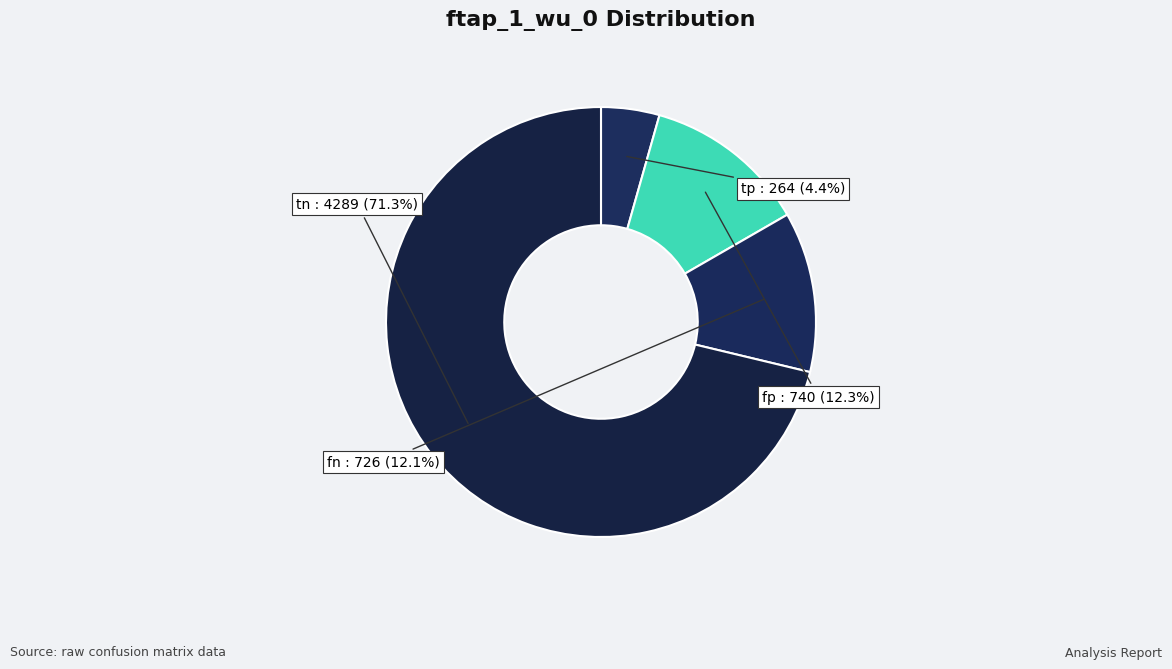

The tp slice represents 4% of the pie. True or false?

True